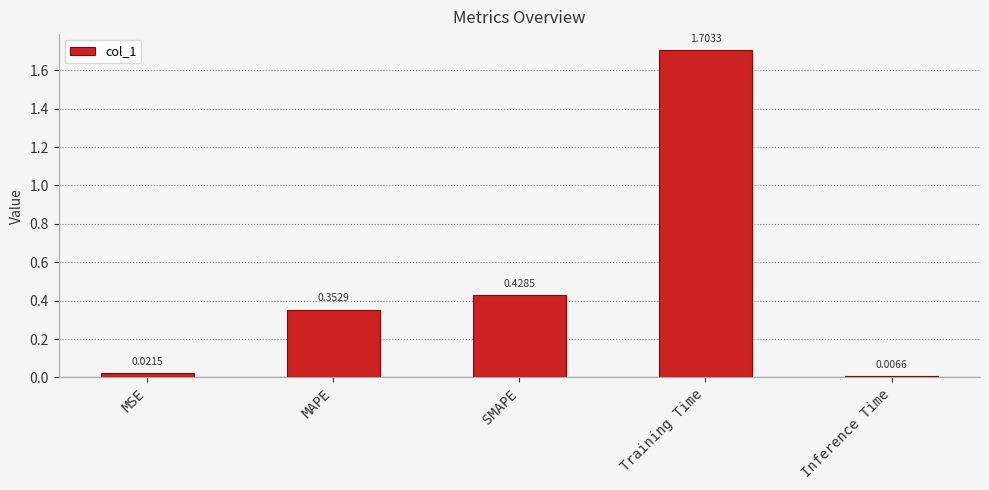

Are the bars grouped side by side (vs. stacked)?

No